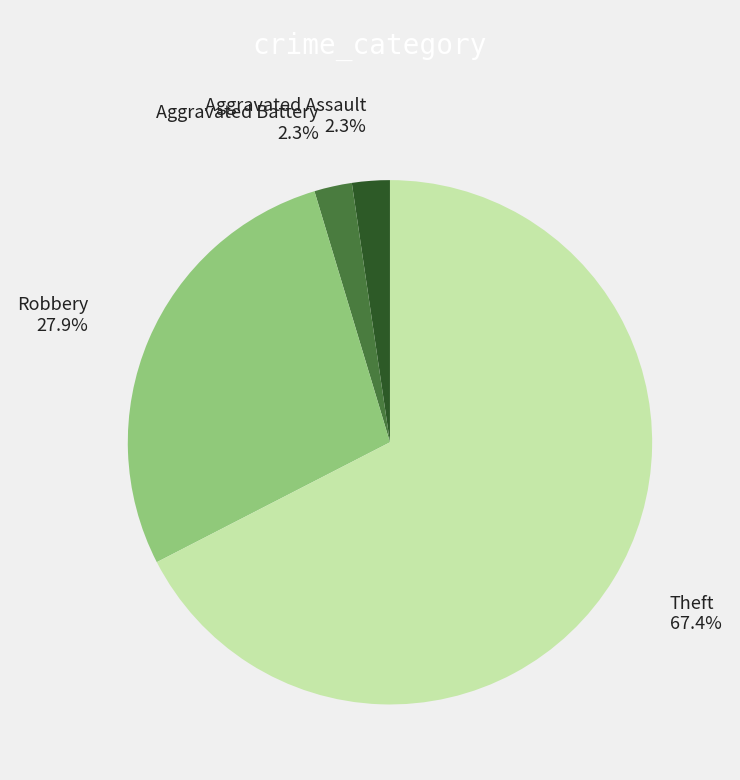

How many slices are in this pie chart?

4